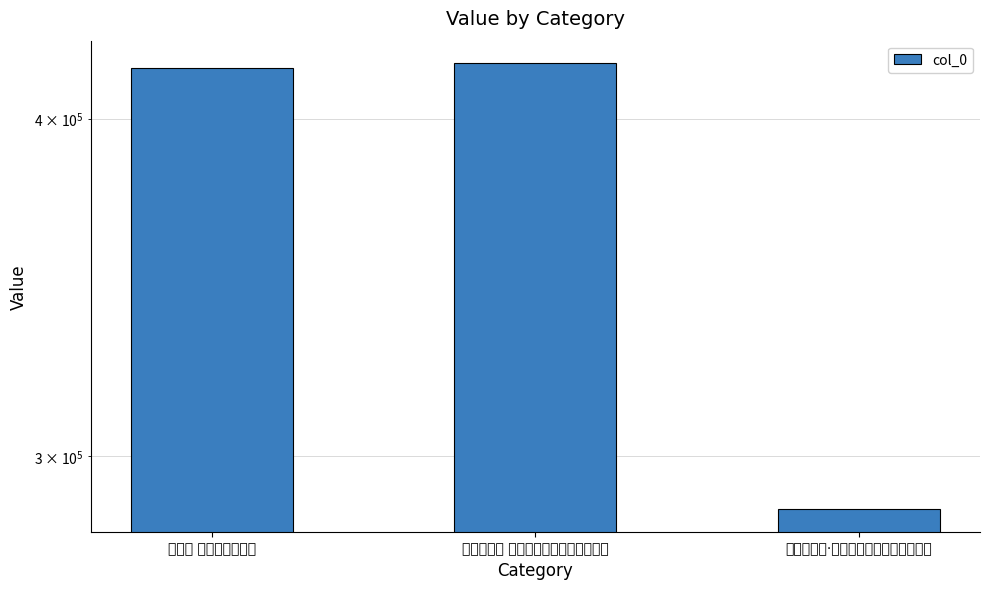

Reading left to right, what are all the values shown in this chart?

踏莎行 过黄埔怡园新村=417744	减字木兰花 瞻仰梅园新村，怀念周总理=419402	减字木兰花·瞻仰梅园新村，怀念周总理=286639